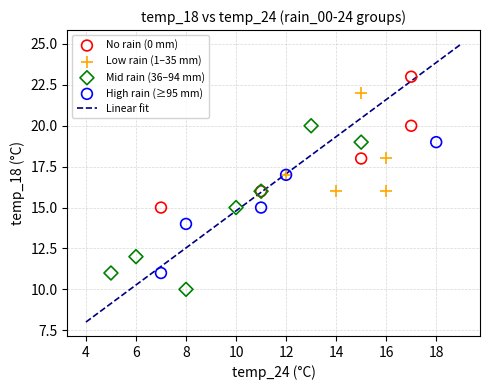

Which series reaches the minimum Y coordinate?

Mid rain (36–94 mm)